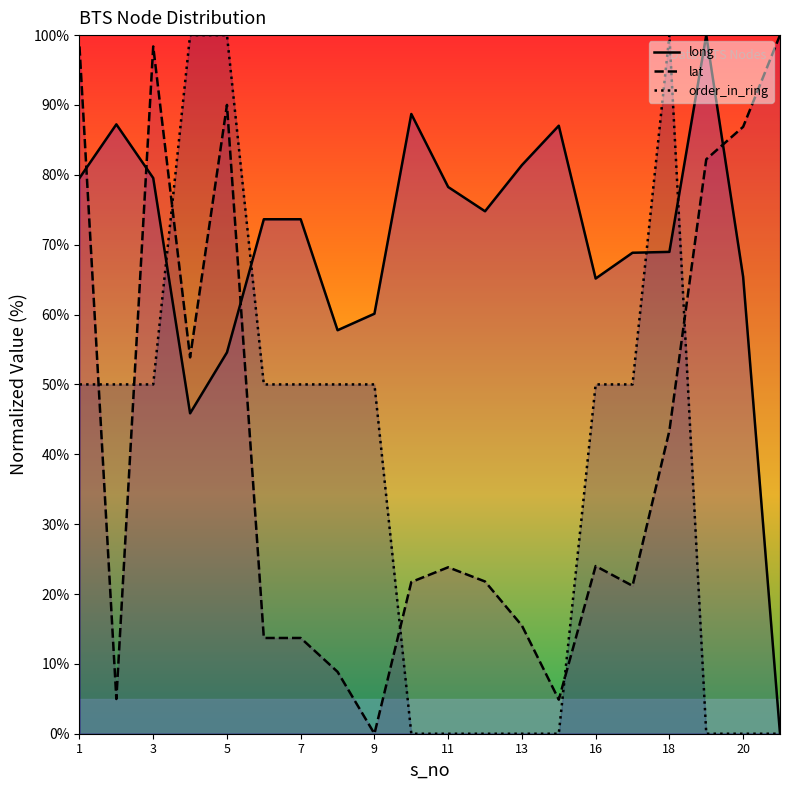

How many positive values does the lat series have?

19